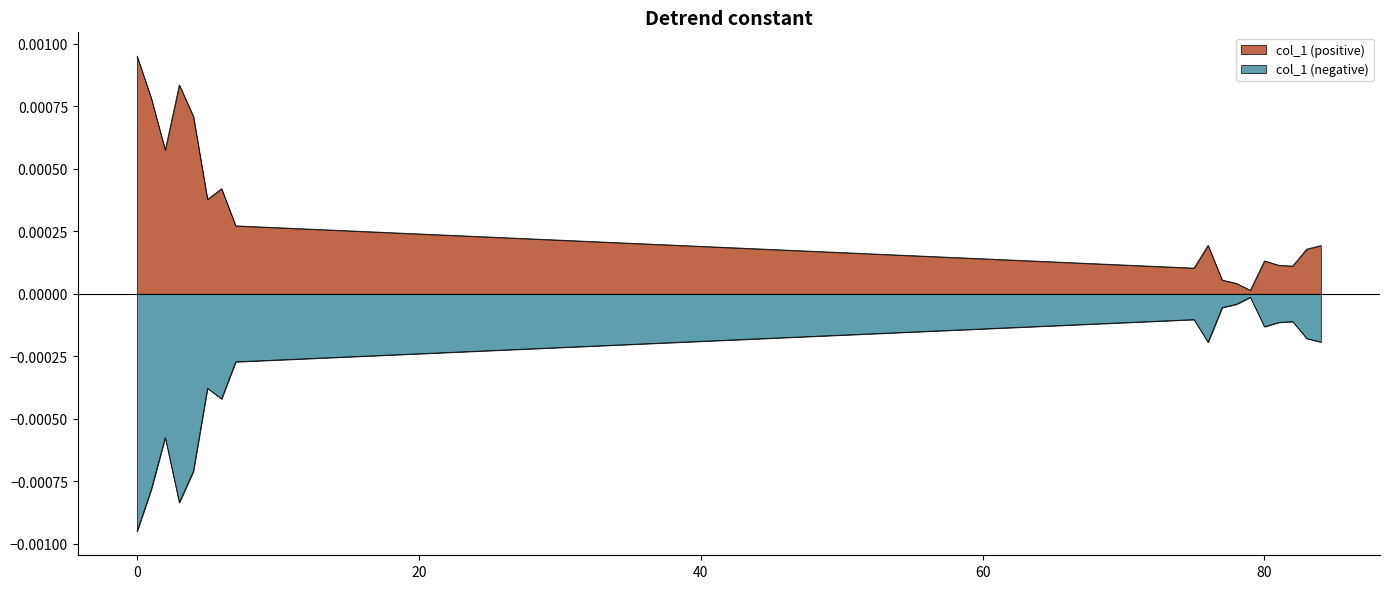

How many lines are shown in the chart?

1